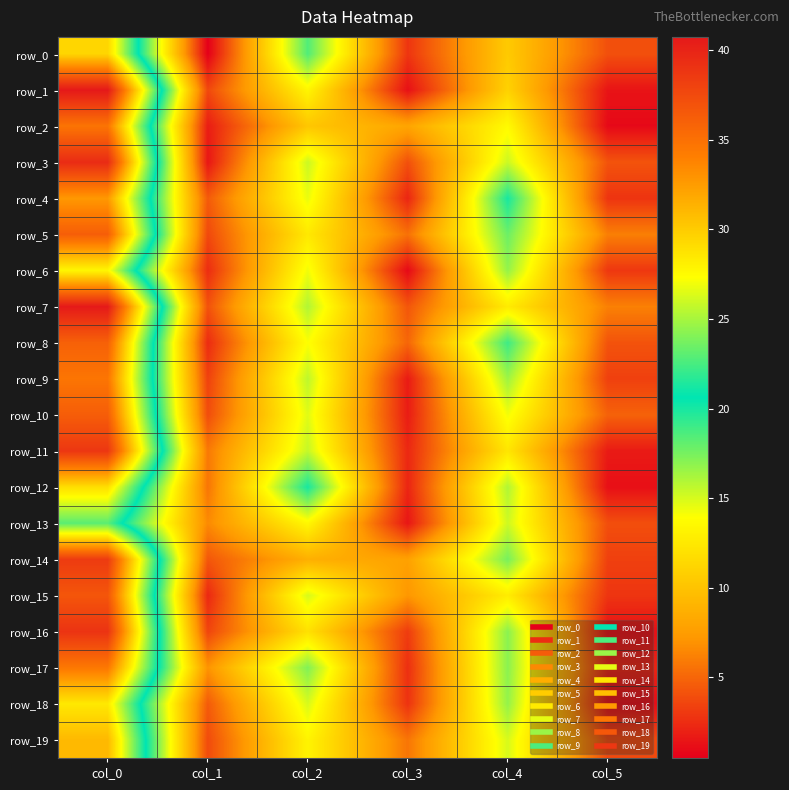

Rank the series by their maximum value, from highest to lowest.

row_1, row_7, row_3, row_16, row_11, row_14, row_15, row_10, row_5, row_8, row_2, row_9, row_17, row_4, row_19, row_0, row_12, row_18, row_6, row_13